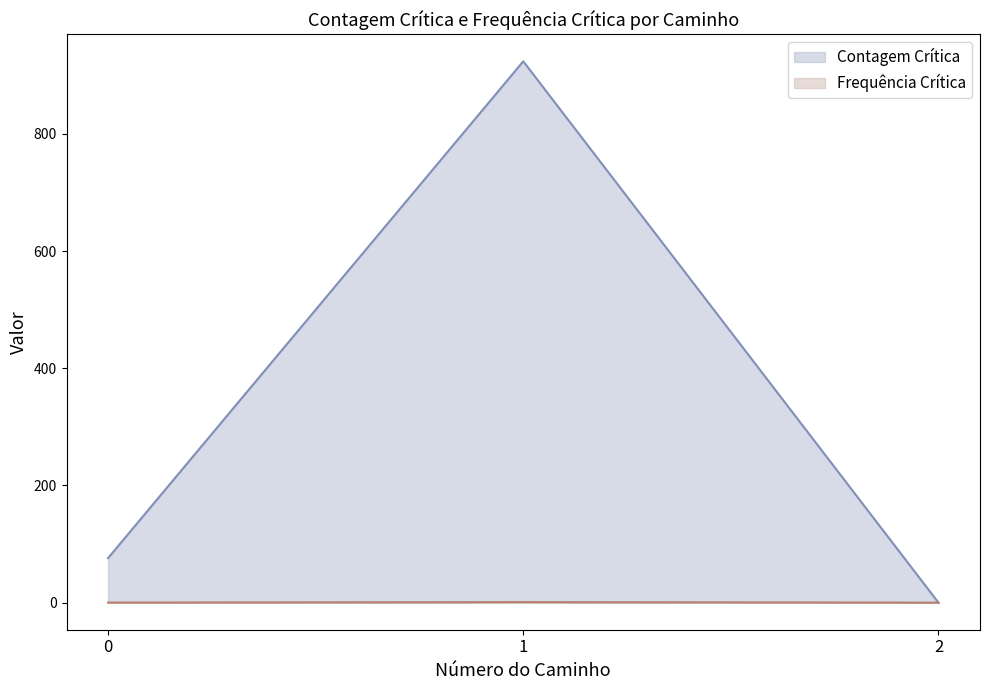

Where is Frequência Crítica nearest to the value 0?

2